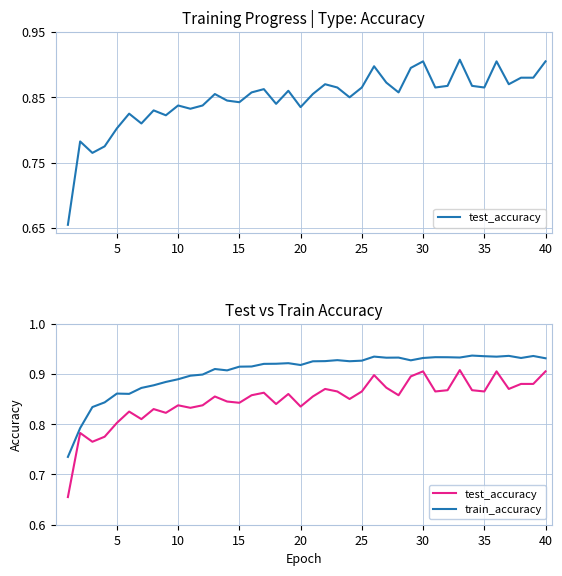

List the series in order of their peak value, lowest first.

test_accuracy, train_accuracy